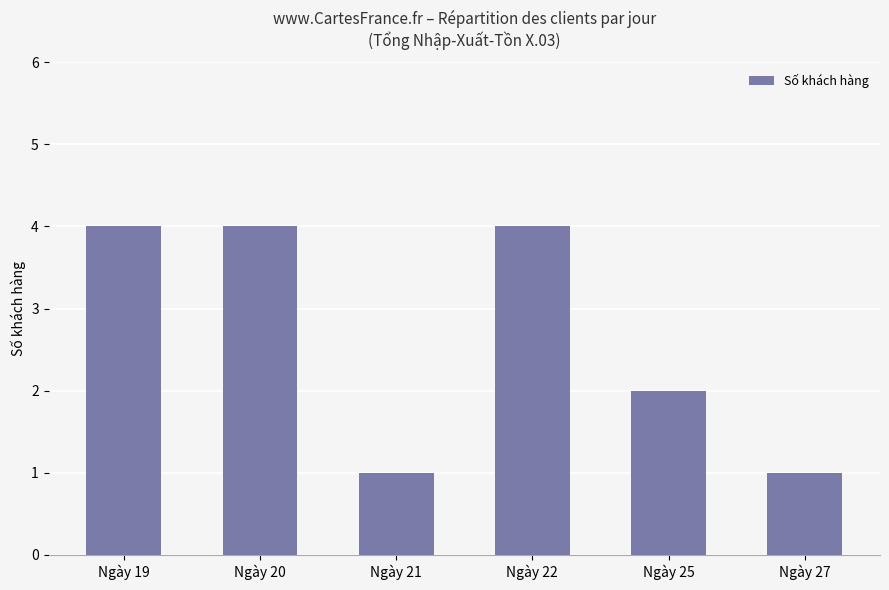

Reading right to left, list all the values displayed in this chart.

1	2	4	1	4	4